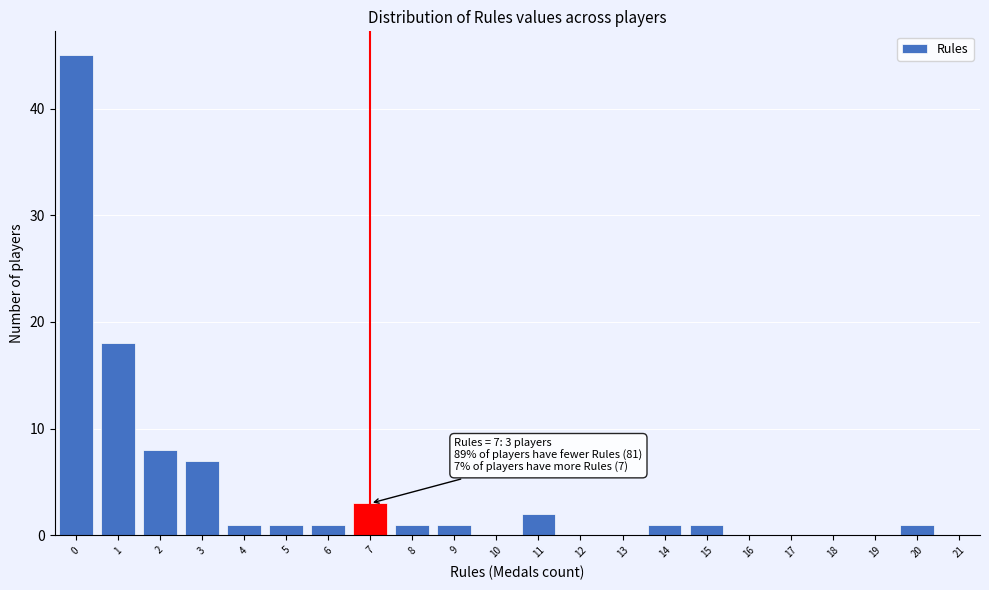

Reading left to right, extract all data points from this chart.

0=45	1=18	2=8	3=7	4=1	5=1	6=1	7=3	8=1	9=1	10=0	11=2	12=0	13=0	14=1	15=1	16=0	17=0	18=0	19=0	20=1